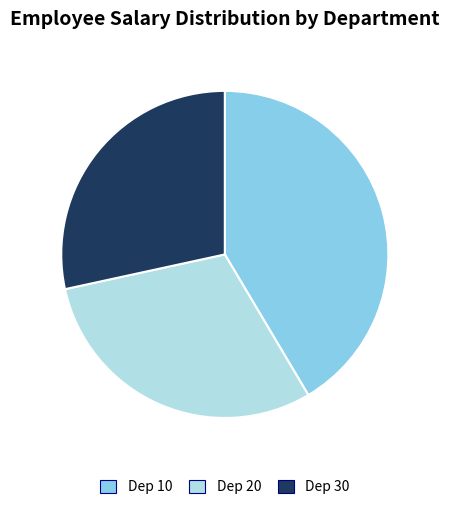

Is there any slice that represents more than half of the pie?

No